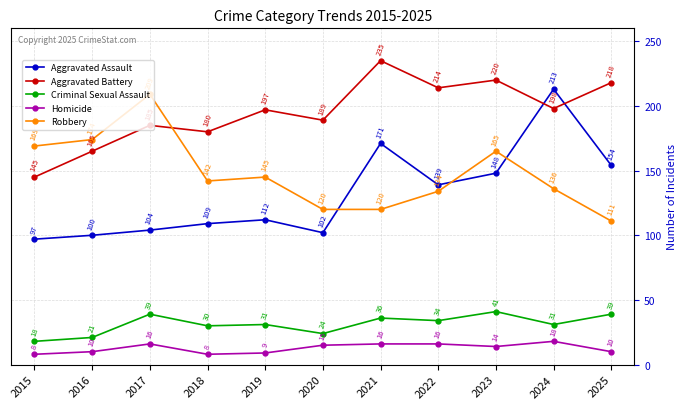

Between 2017 and 2020, which series saw the biggest shift?

Robbery